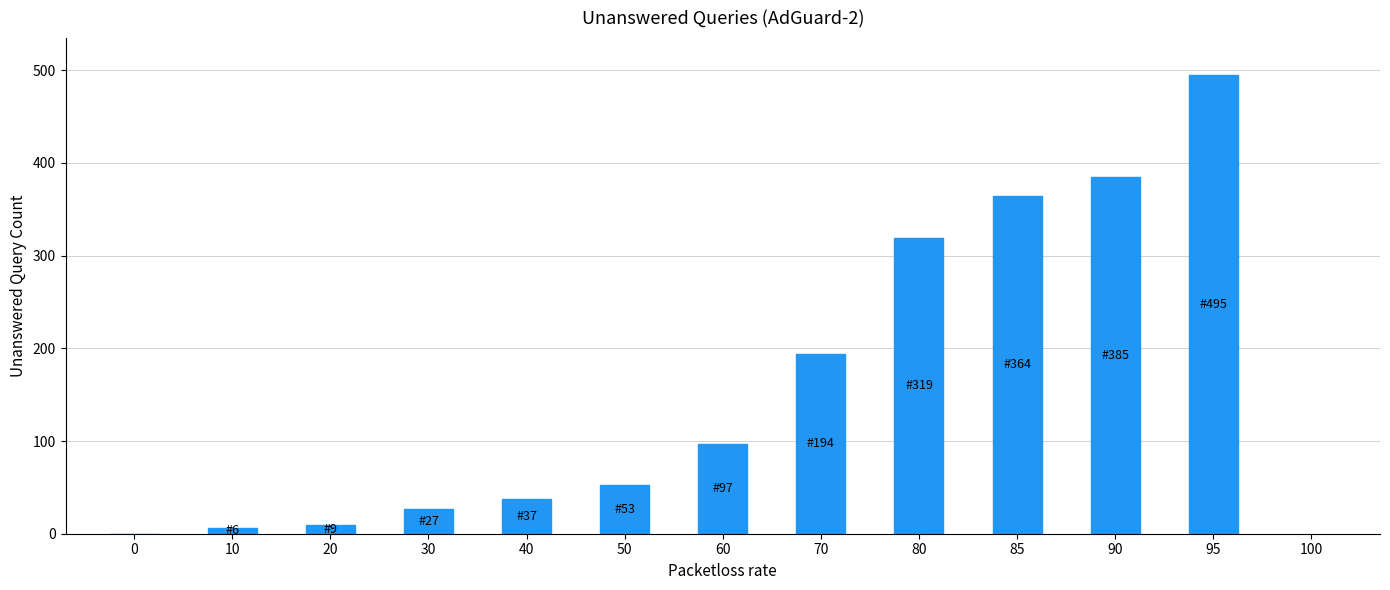

Reading right to left, list all the values displayed in this chart.

495	385	364	319	194	97	53	37	27	9	6	0